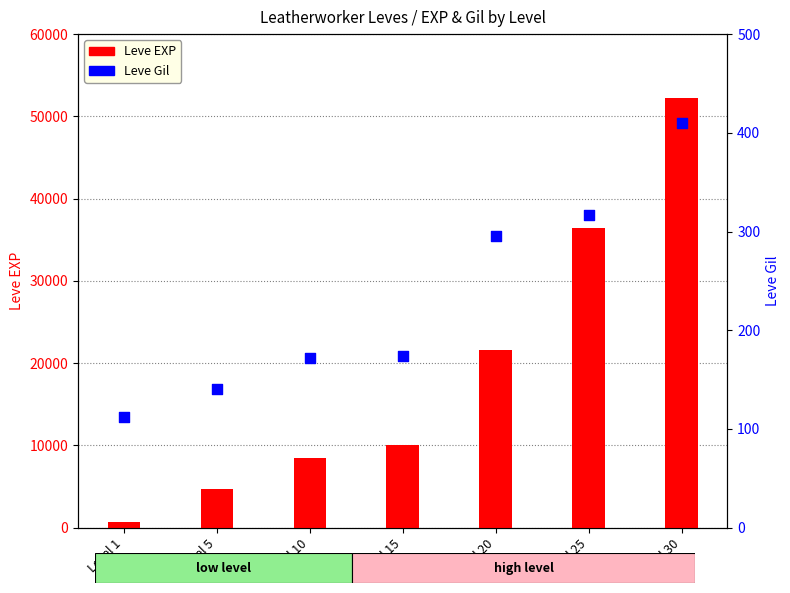

What is the total value across all series at Level 25?

36707